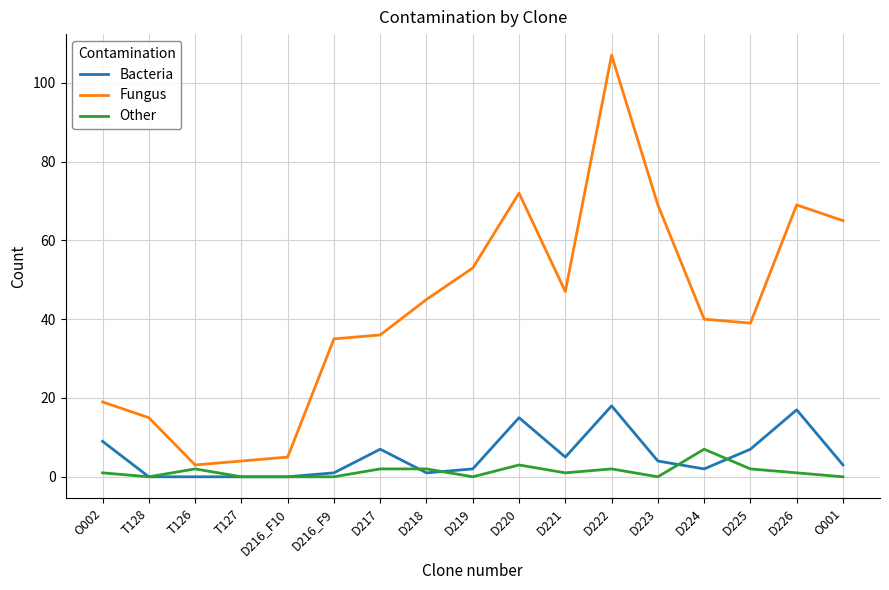

True or false: Fungus has a value of 72 at D220.

True